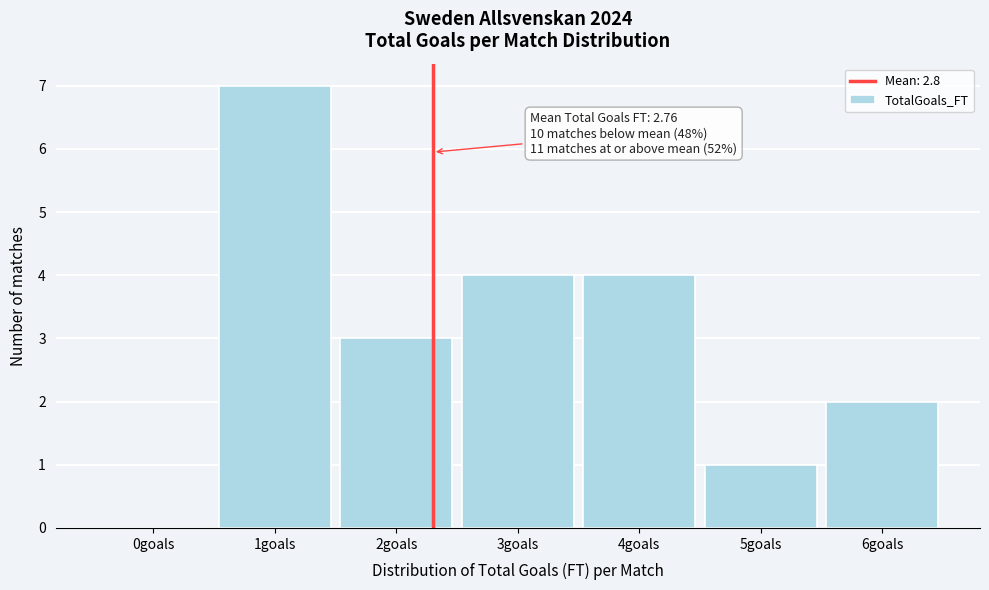

Reading right to left, what are all the values shown in this chart?

6goals=2	5goals=1	4goals=4	3goals=4	2goals=3	1goals=7	0goals=0